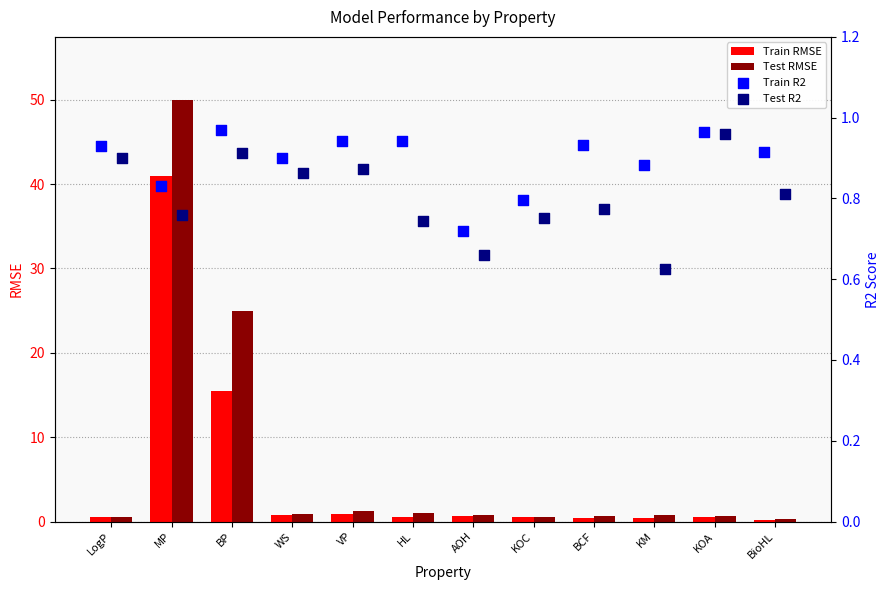

Is the value of Train RMSE at AOH greater than the value of Test RMSE at MP?

No